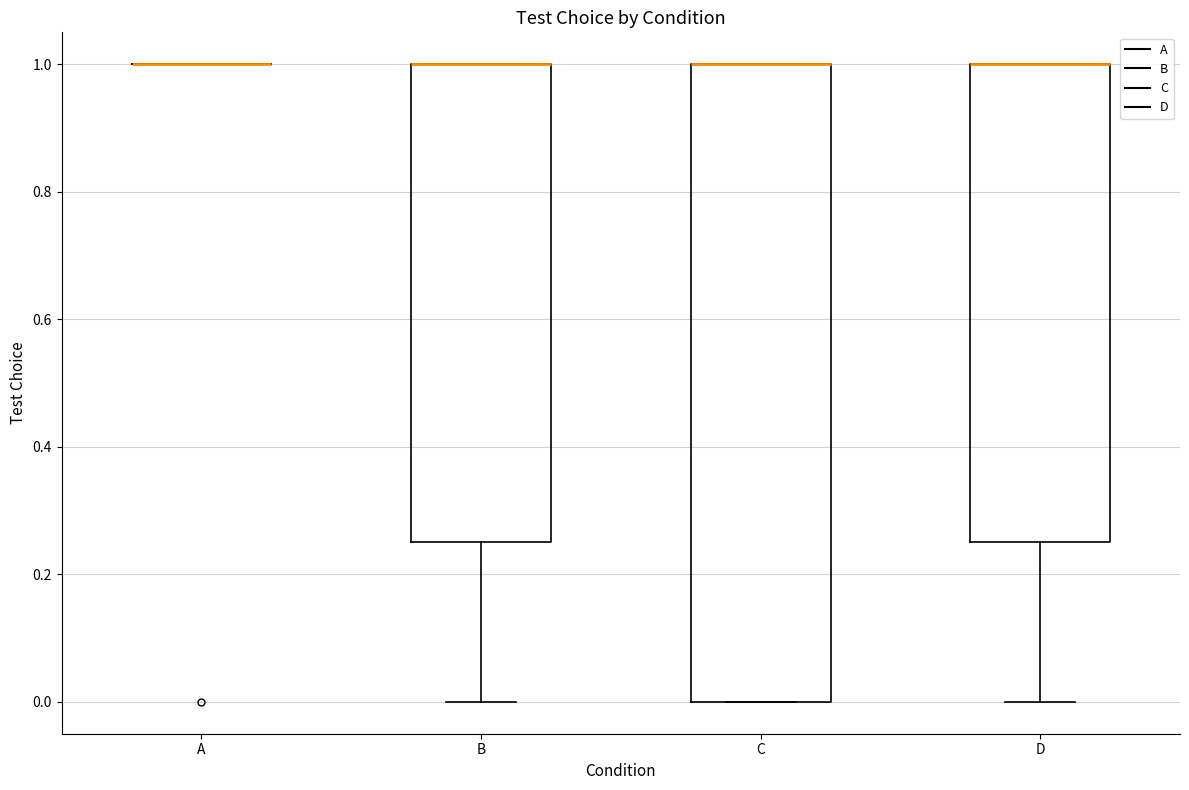

Which box is the tallest, from its lower edge to its upper edge?

C